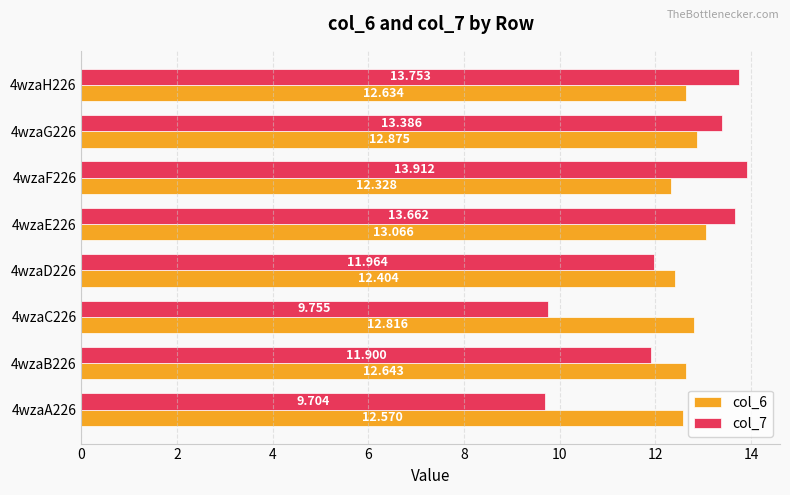

At which category is the sum across all series the highest?

4wzaE226